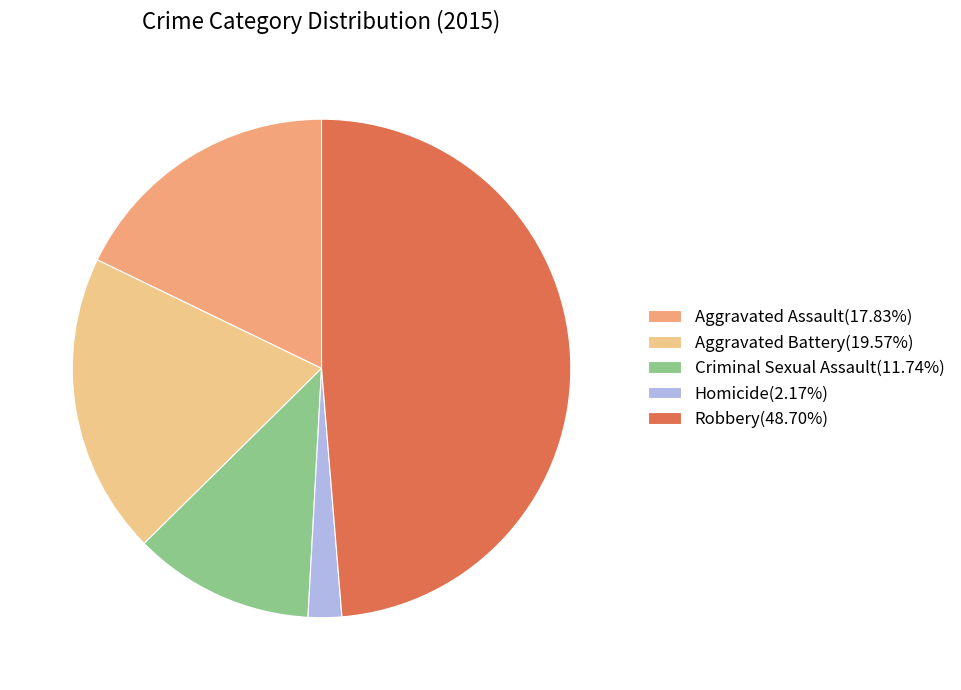

Is the sum of Criminal Sexual Assault and Homicide greater than half?

No